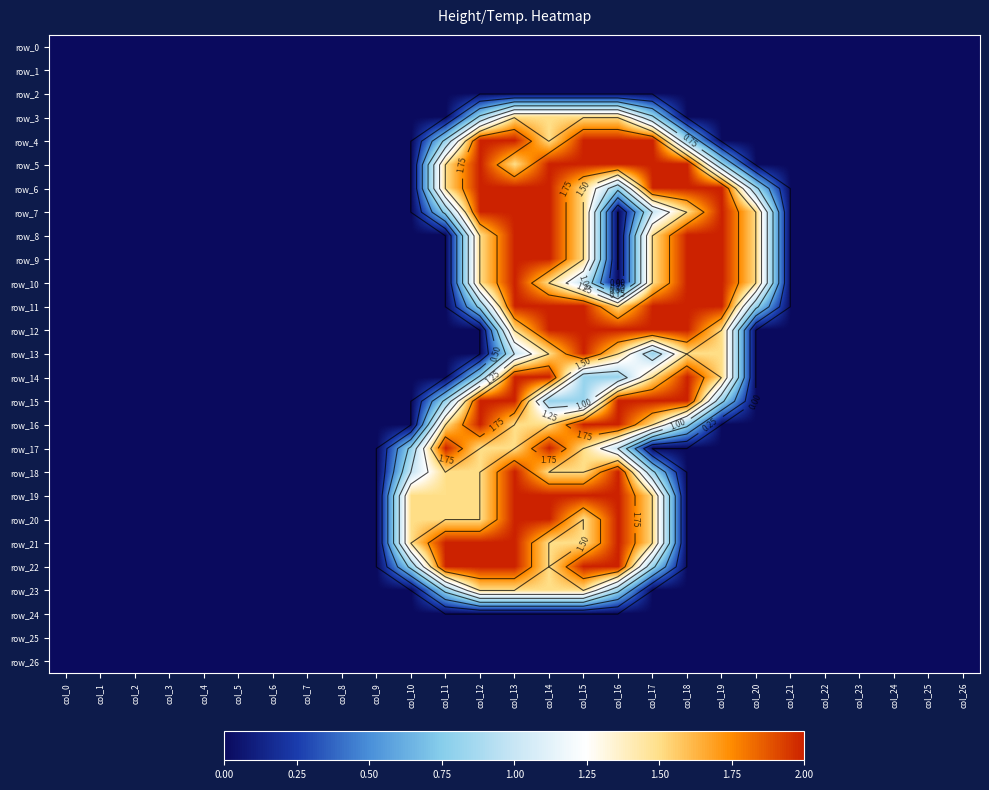

At how many categories does at least one series exceed 0?

11